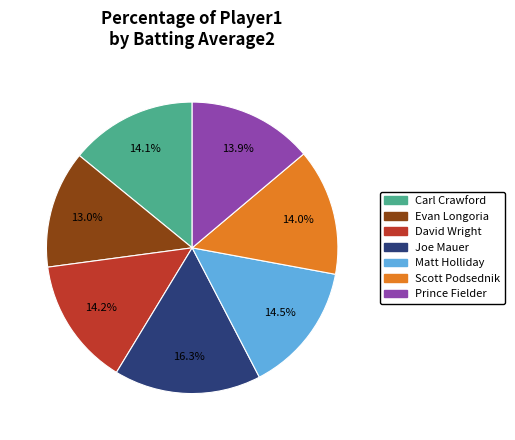

How many slices are in this pie chart?

7